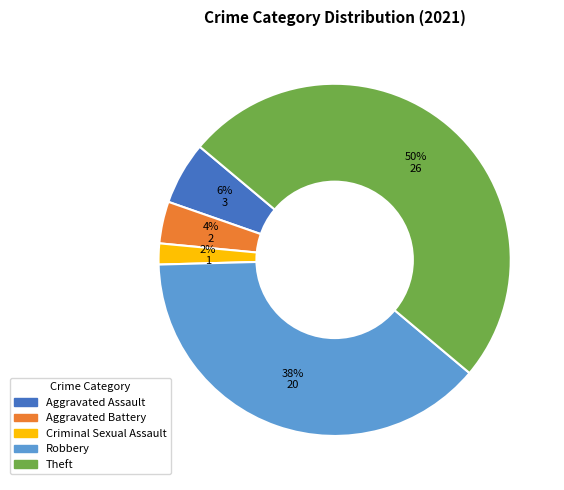

Combined, do Criminal Sexual Assault and Robbery account for over 50%?

No